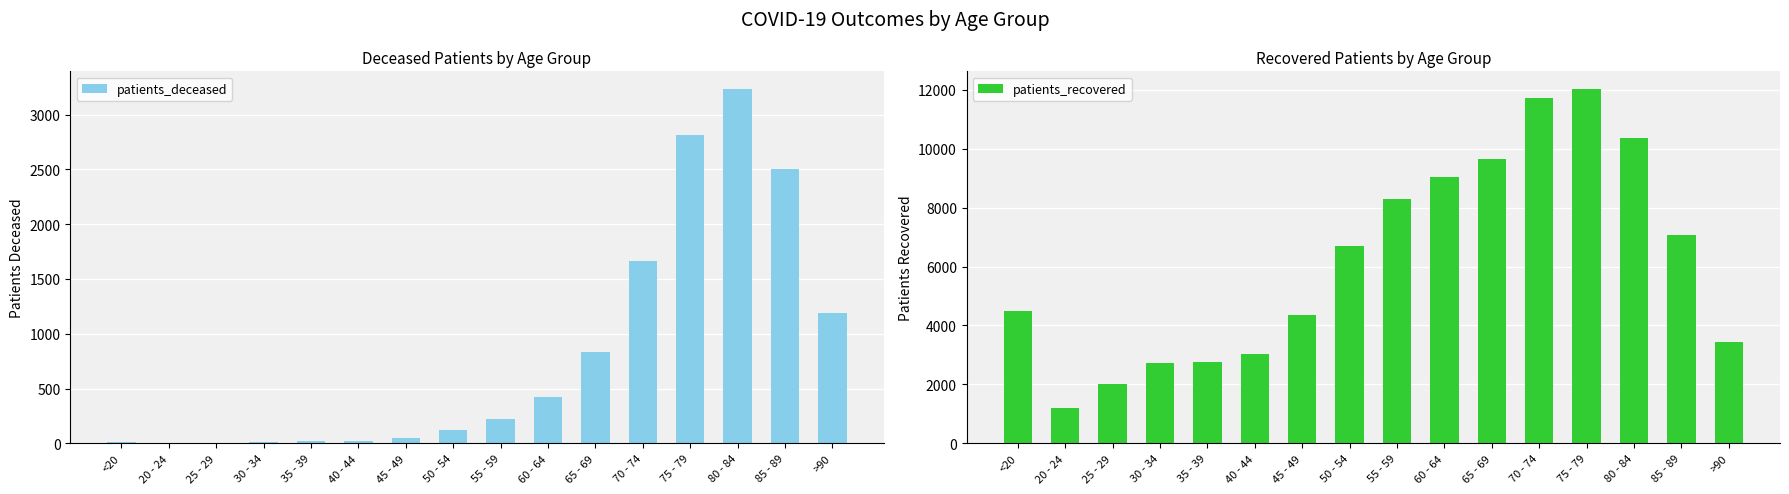

Between 45 - 49 and 85 - 89, which series saw the biggest shift?

patients_recovered